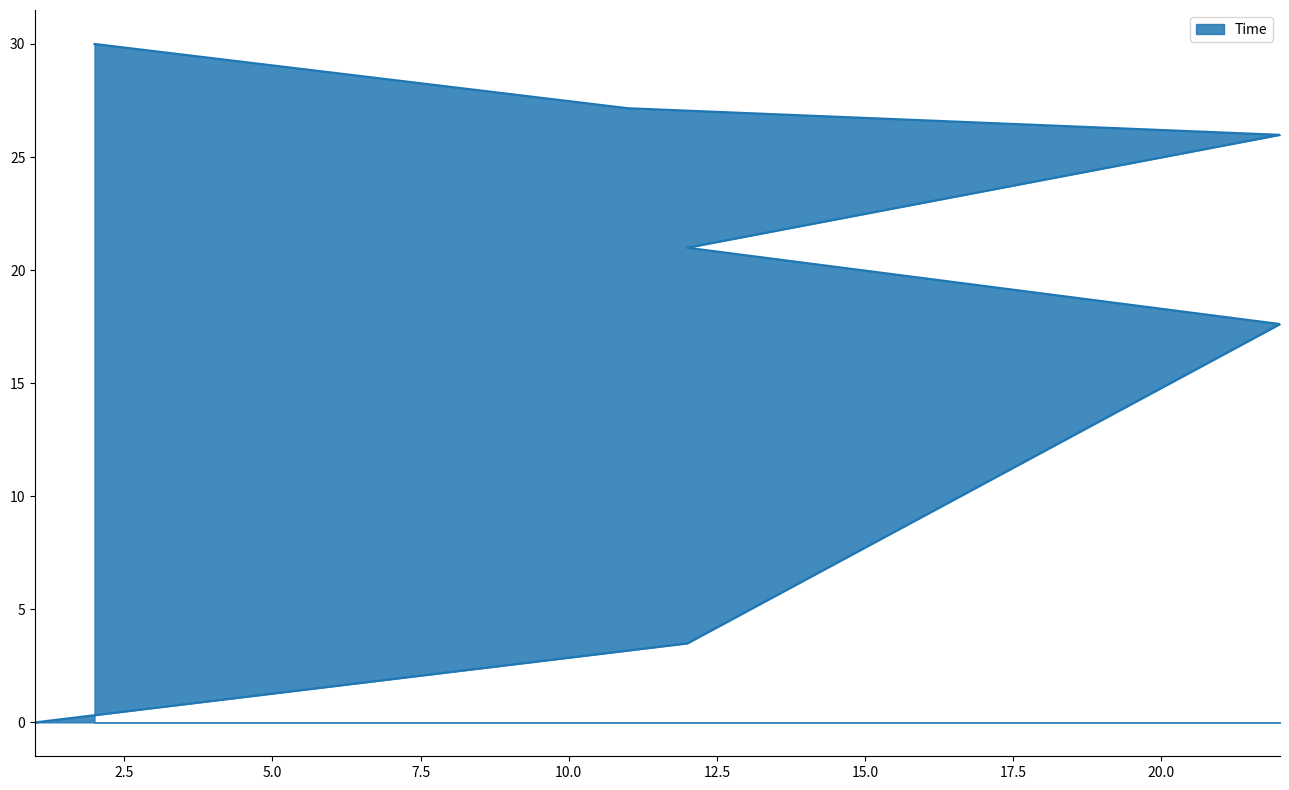

How many series are shown in this chart?

1